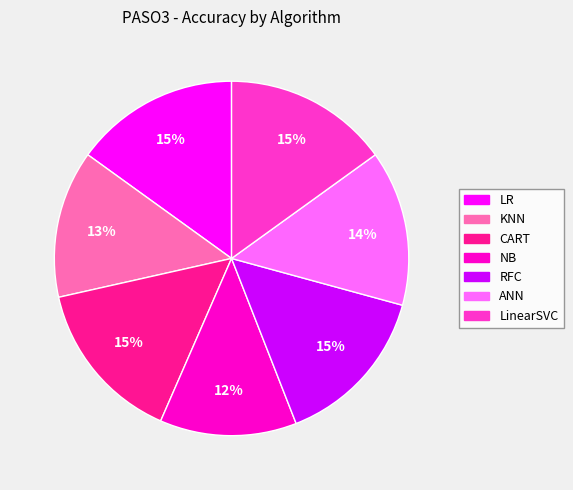

Does RFC account for over 50% of the chart?

No